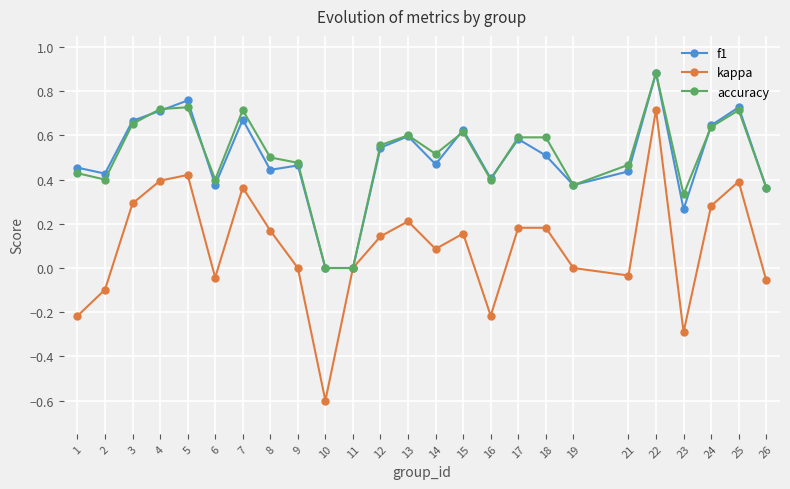

Which series changed the most between 3 and 10?

kappa